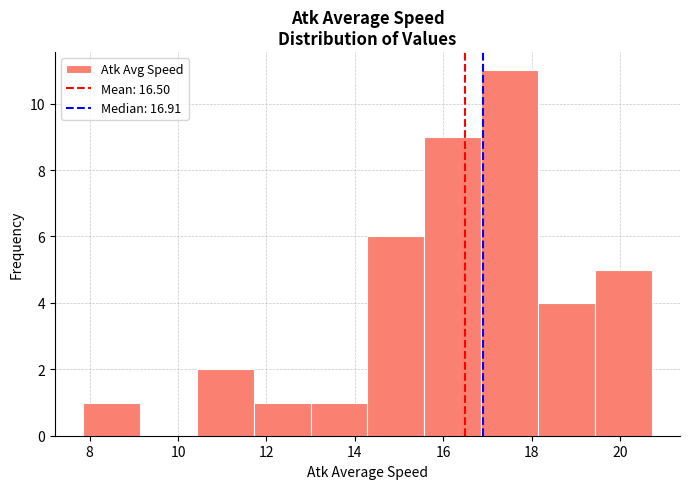

Reading left to right, list every bar in this chart as the range it spans on the x-axis followed by its height. Neither the bar edges nor the heights are printed on the chart, so give them approximately, as read against the axes.

7.8 to 9.2: 1
9.2 to 10.4: 0
10.4 to 11.8: 2
11.8 to 13.0: 1
13.0 to 14.2: 1
14.2 to 15.6: 6
15.6 to 16.8: 9
16.8 to 18.2: 11
18.2 to 19.4: 4
19.4 to 20.8: 5